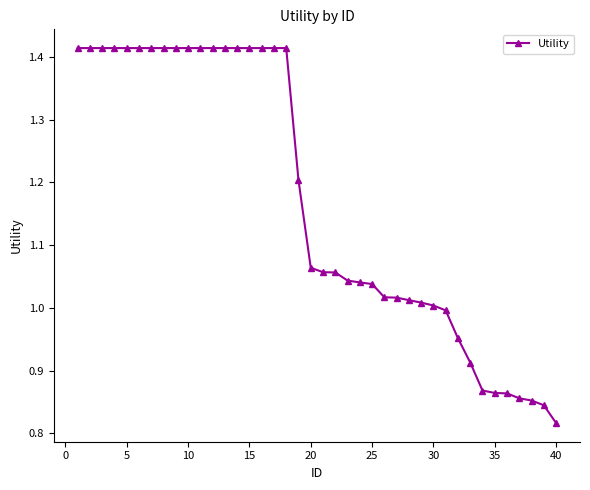

What is the difference between the second highest and second lowest values?

0.6